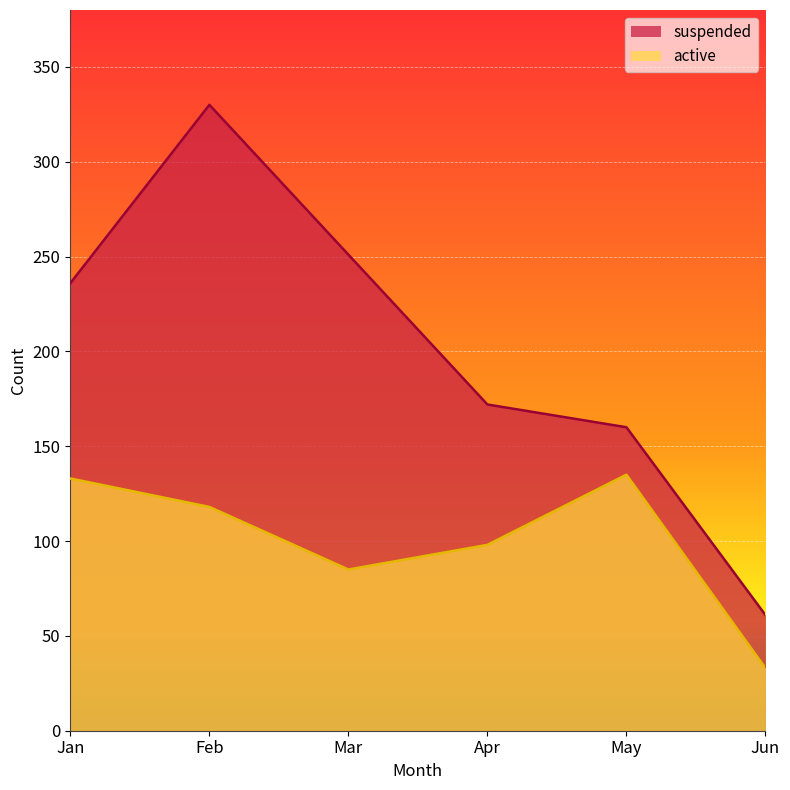

True or false: suspended has more than 0 points higher than both neighbors.

True